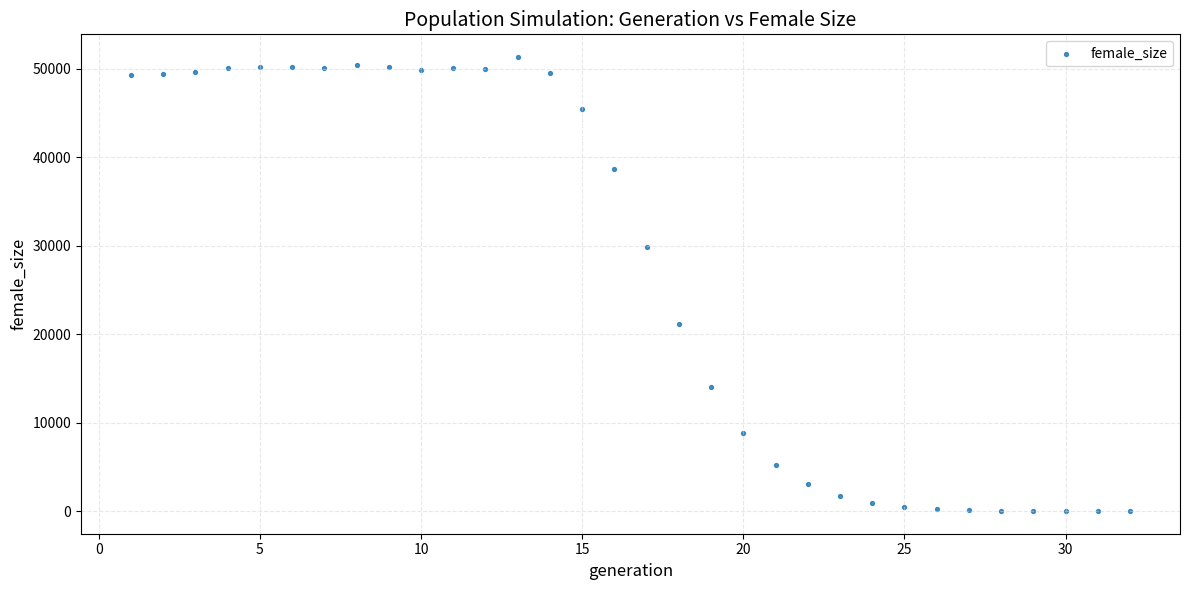

What is the range of X values (max minus min)?

31